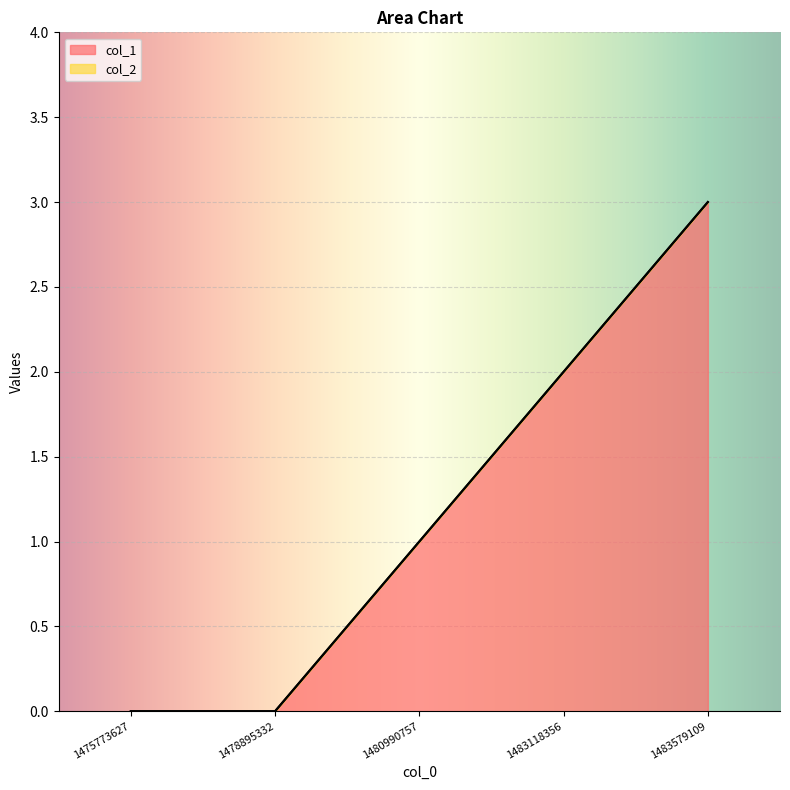

Reading left to right, transcribe all the data shown in this chart.

1475773627=0	1478895332=0	1480990757=1	1483118356=2	1483579109=3